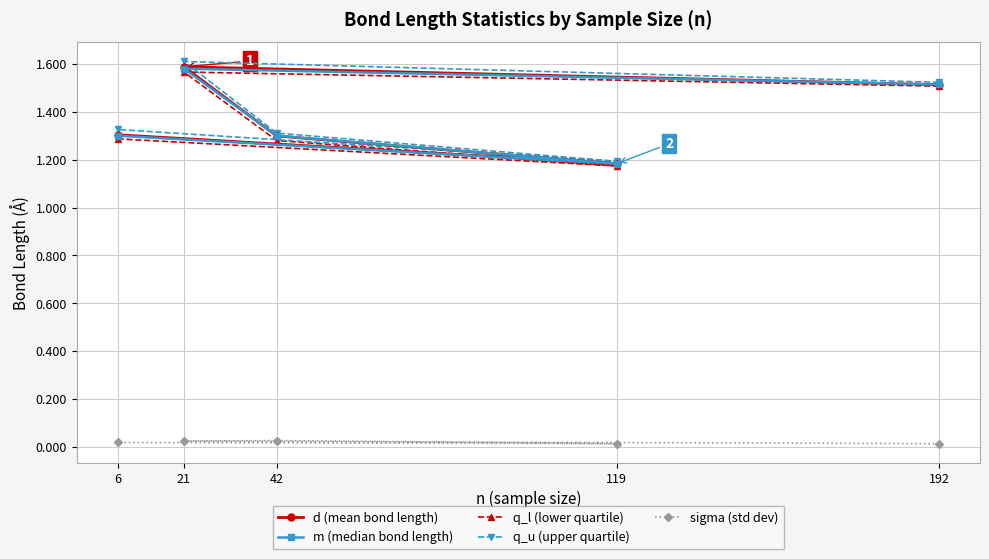

What are all the series names shown in the legend?

d (mean bond length), m (median bond length), q_l (lower quartile), q_u (upper quartile), sigma (std dev)